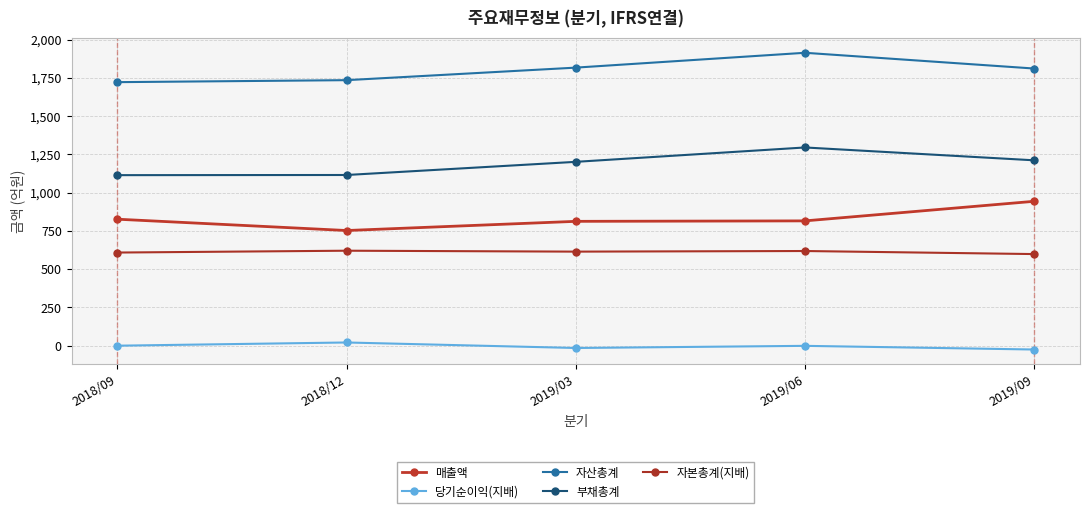

What is the greatest value displayed?

1914